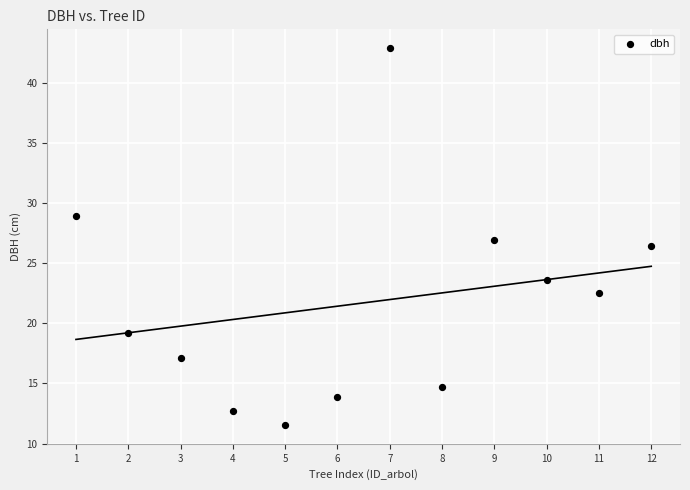

What is the average X value?

6.5